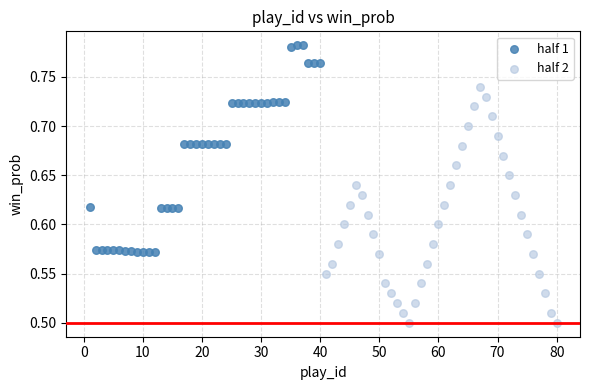

What are all the series names shown in the legend?

half 1, half 2